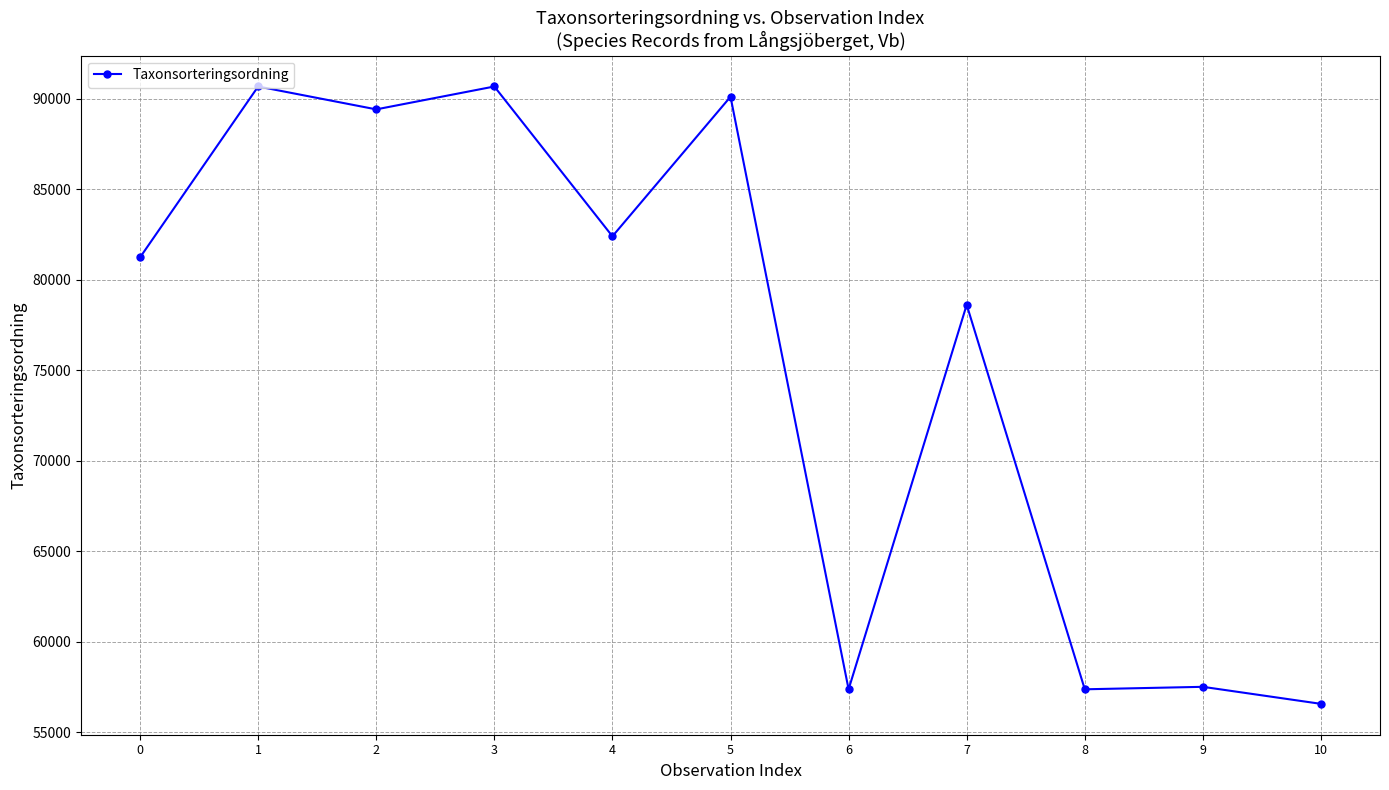

Does the chart have visible grid lines?

Yes